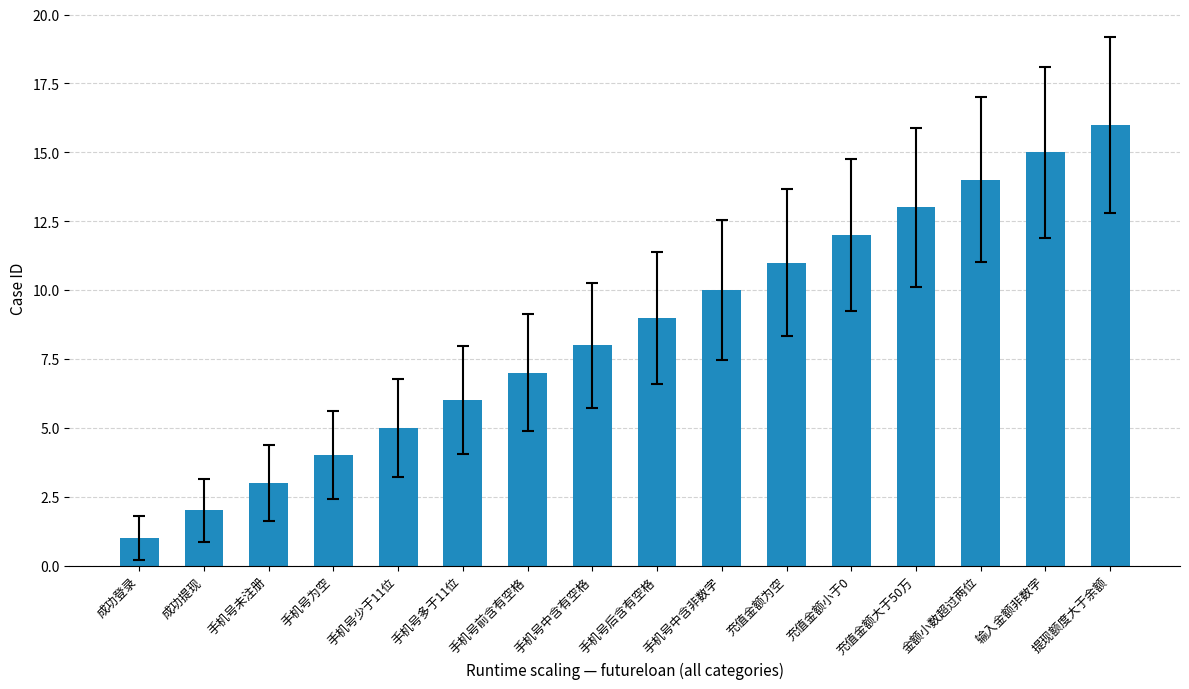

At which category does the chart reach its minimum across all series?

成功登录